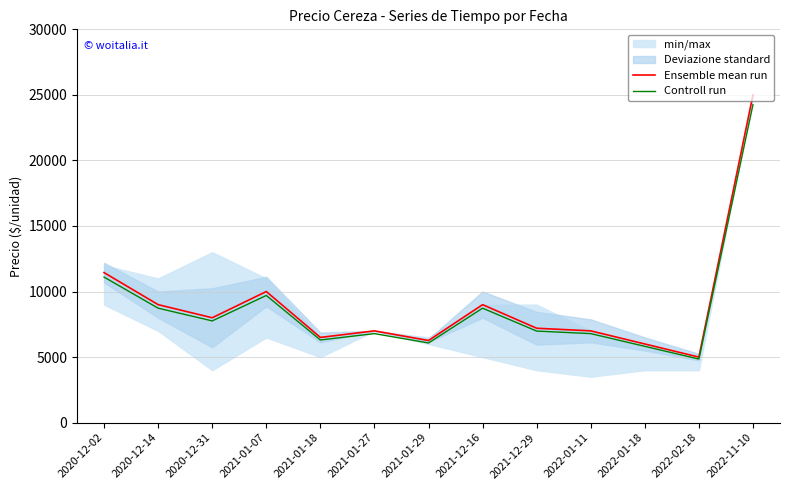

Is the value of Controll run at 2021-01-07 greater than the value of Ensemble mean run at 2021-01-07?

No